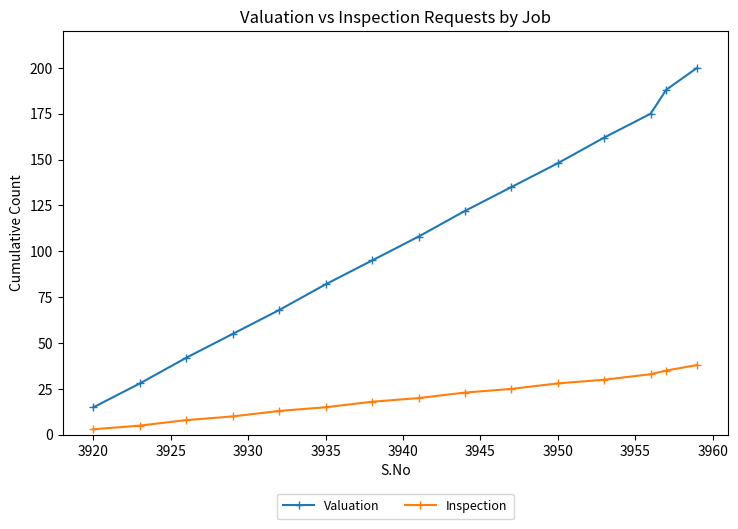

What is the sum of all Inspection values?

304